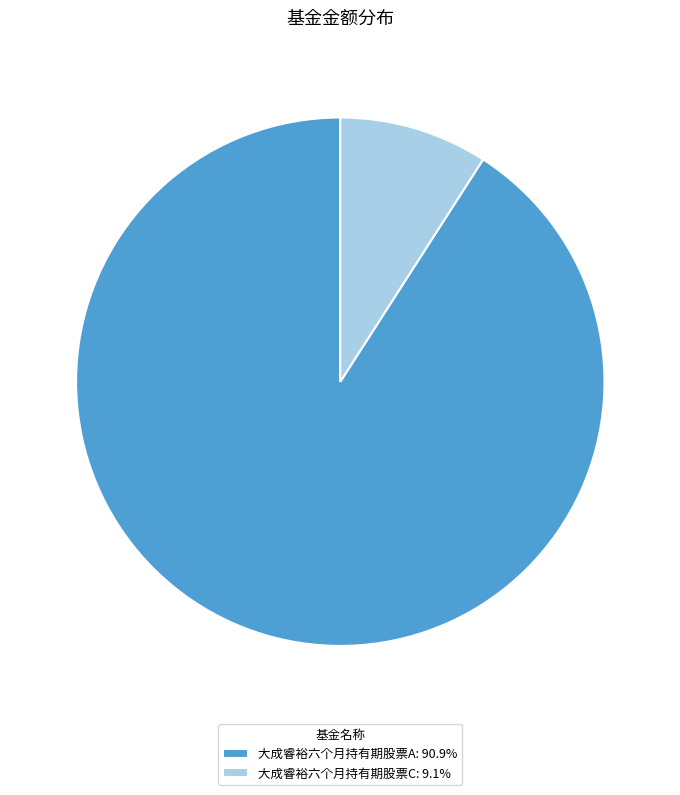

Count the number of slices in the pie.

2